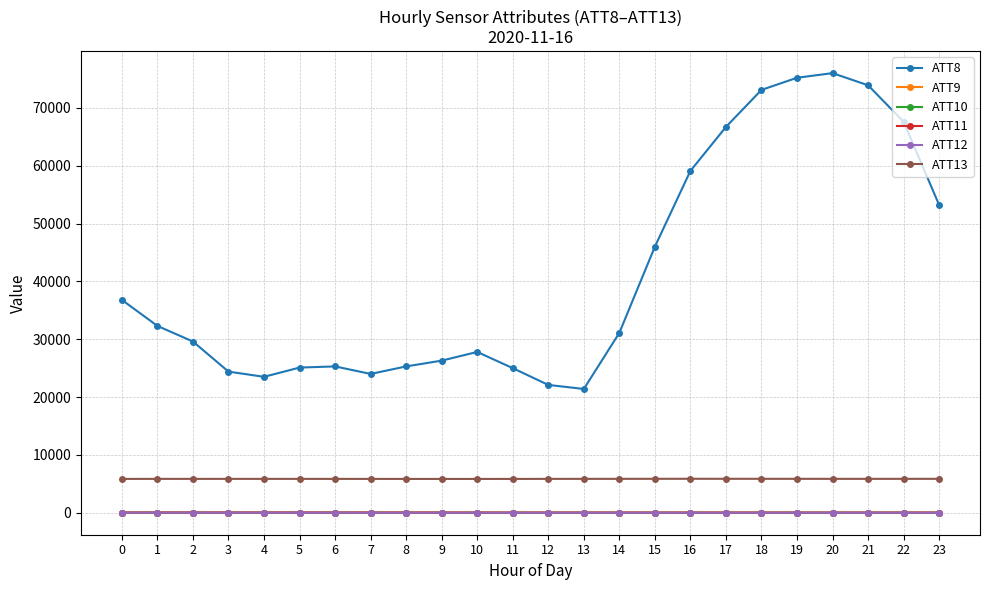

The value of ATT11 at 2 is 31.9. True or false?

True